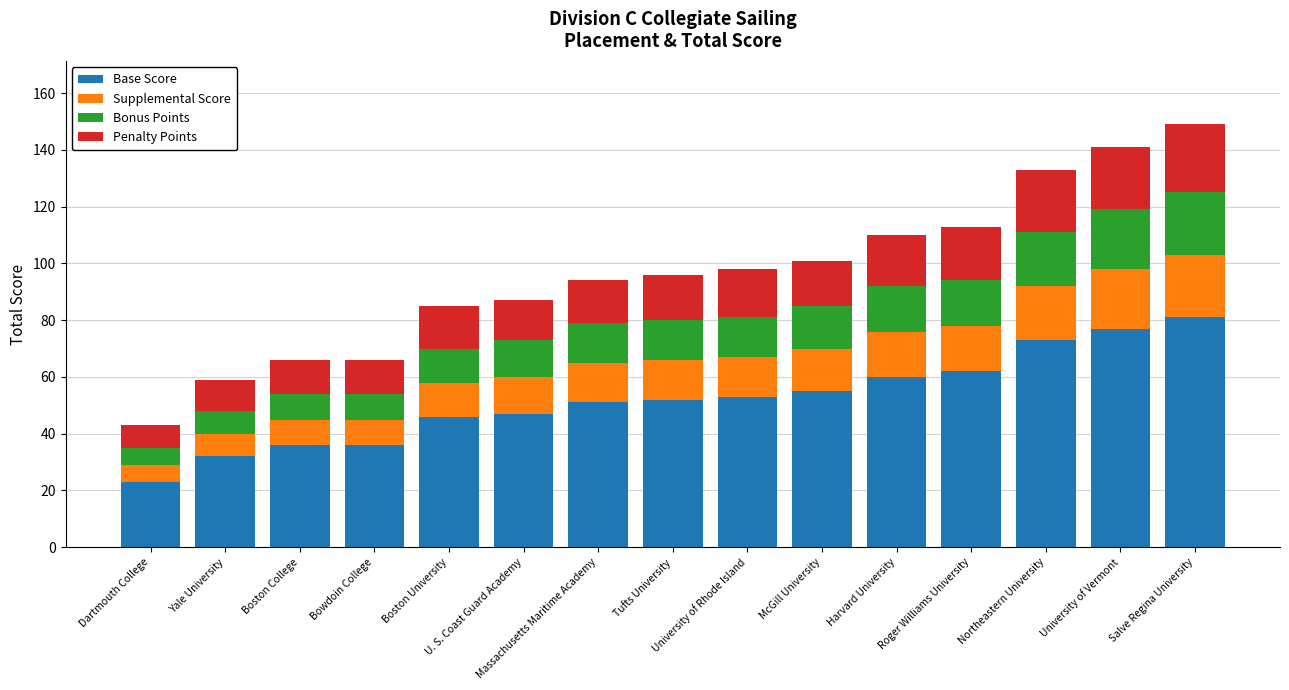

What is the maximum value for Base Score?

81